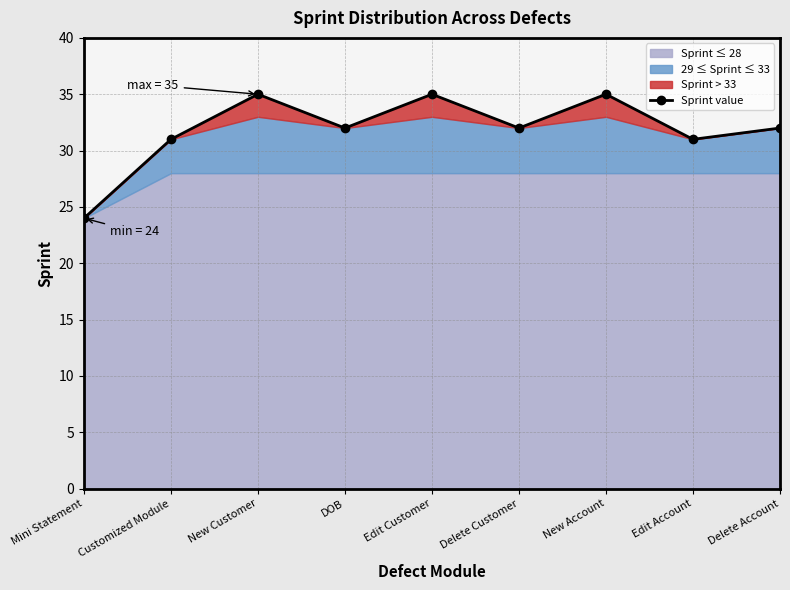

The chart shows a value of 32 at Delete Customer. True or false?

True